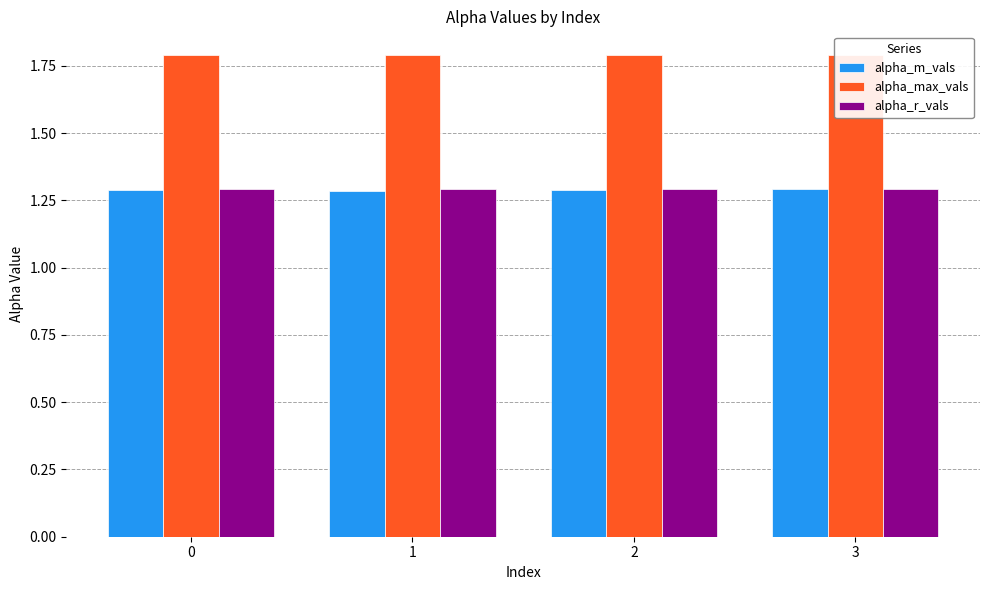

Count the alpha_m_vals values in the range 1 to 2.

4